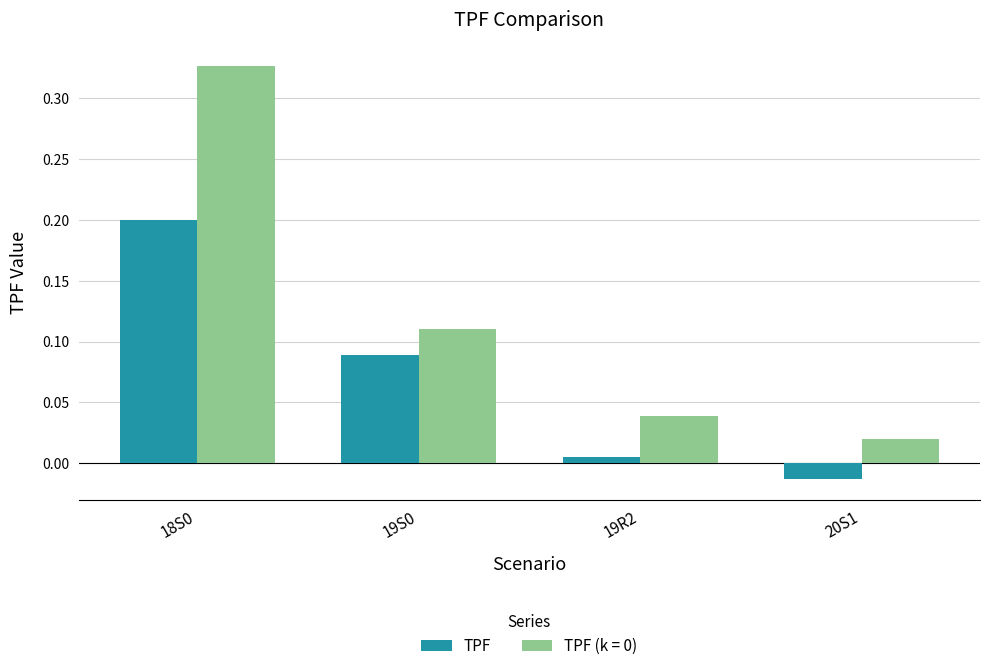

Does the chart contain any negative values?

Yes